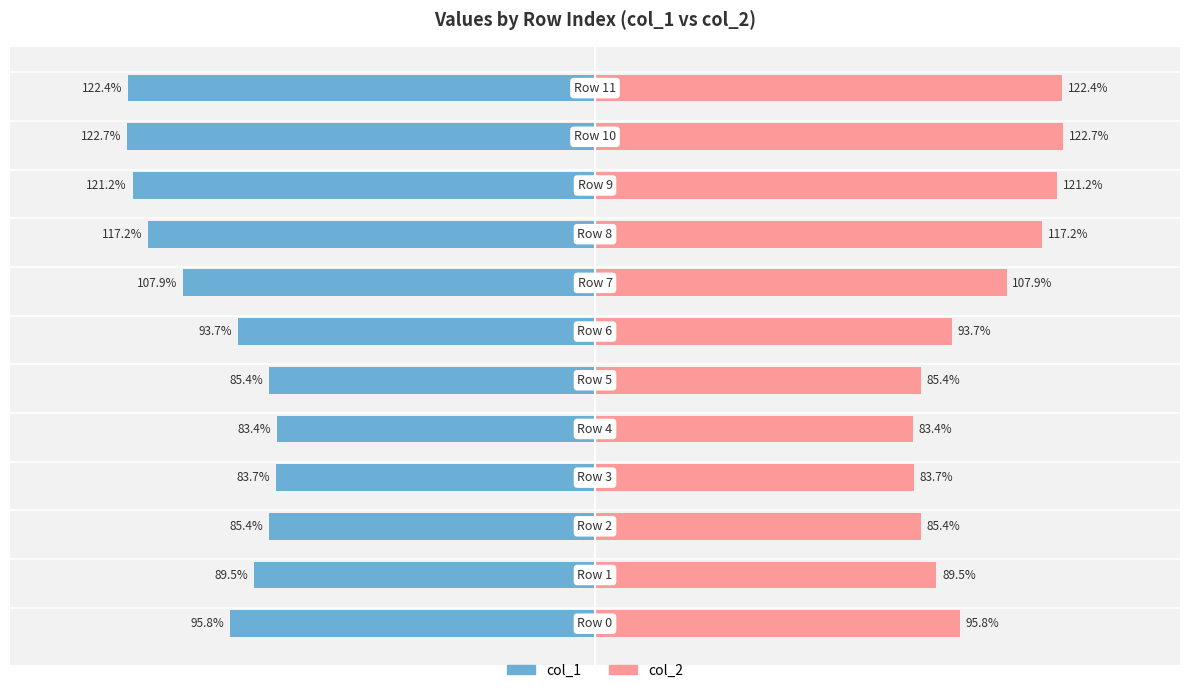

Reading left to right, what are all the values shown in this chart?

col_1: -95.8	-89.5	-85.4	-83.7	-83.4	-85.4	-93.7	-107.9	-117.2	-121.2	-122.7	-122.4
col_2: 95.8	89.5	85.4	83.7	83.4	85.4	93.7	107.9	117.2	121.2	122.7	122.4